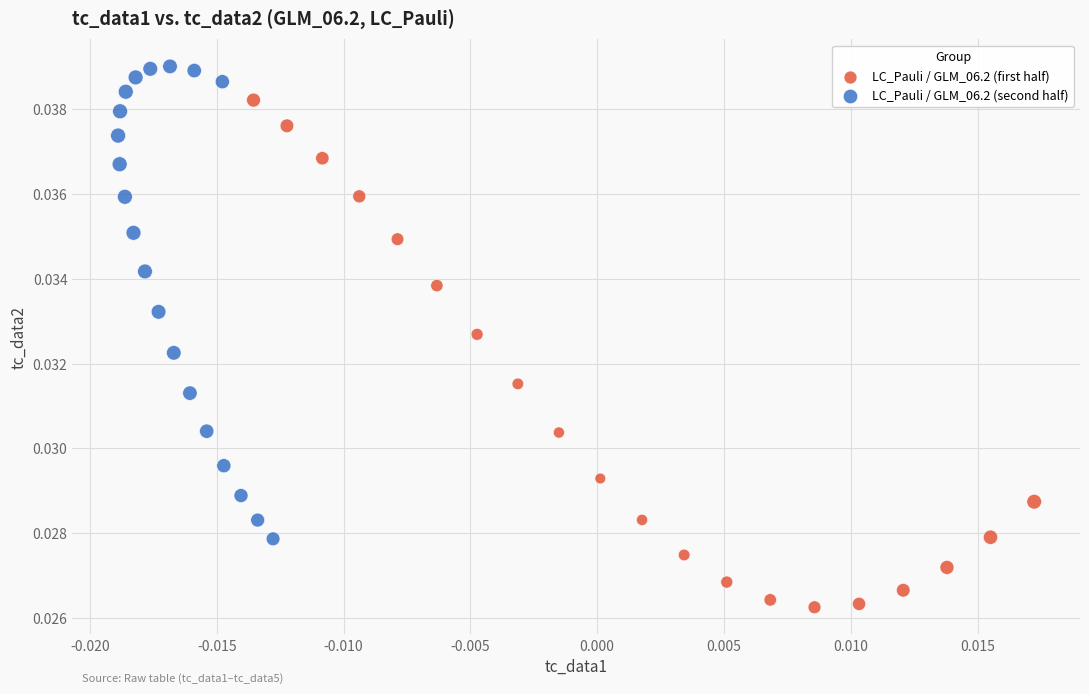

Which series contains the highest Y value?

LC_Pauli / GLM_06.2 (second half)